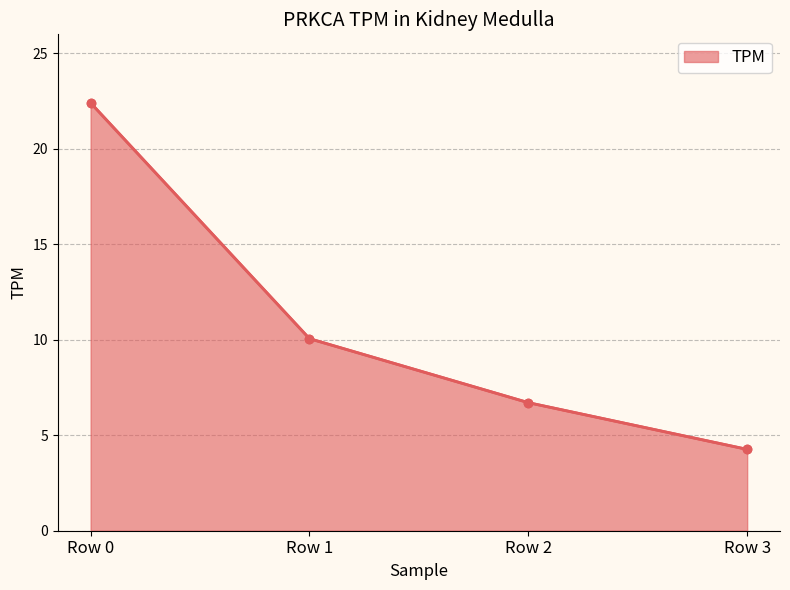

The chart shows a value of 22.4 at Row 0. True or false?

True